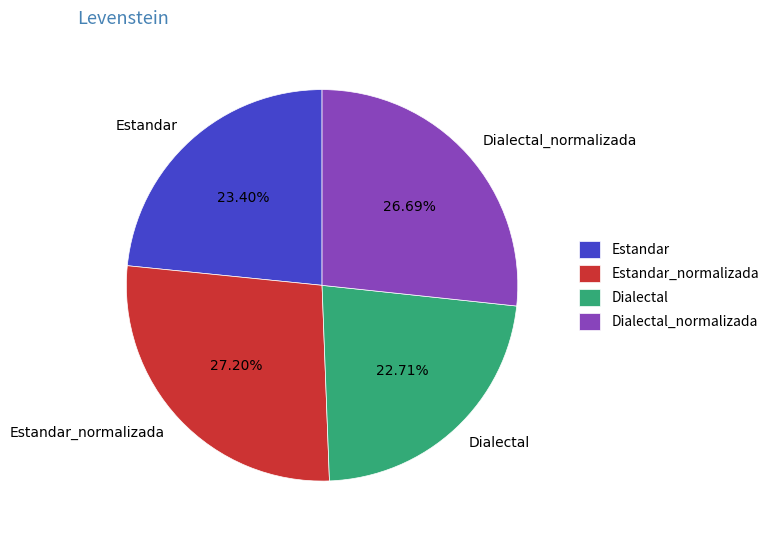

What is the smallest slice in the pie chart?

Dialectal